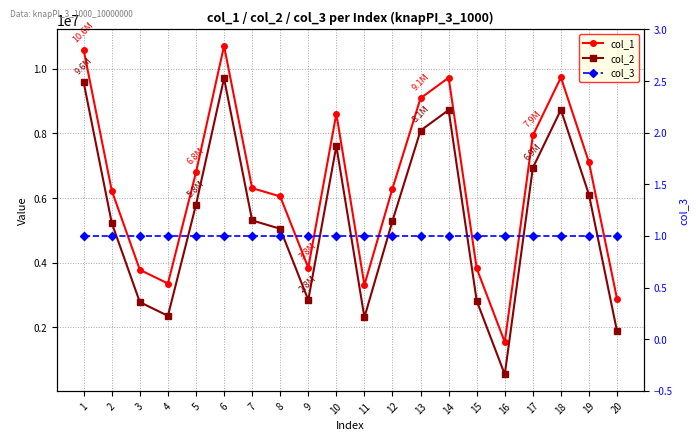

Does the chart have visible grid lines?

Yes